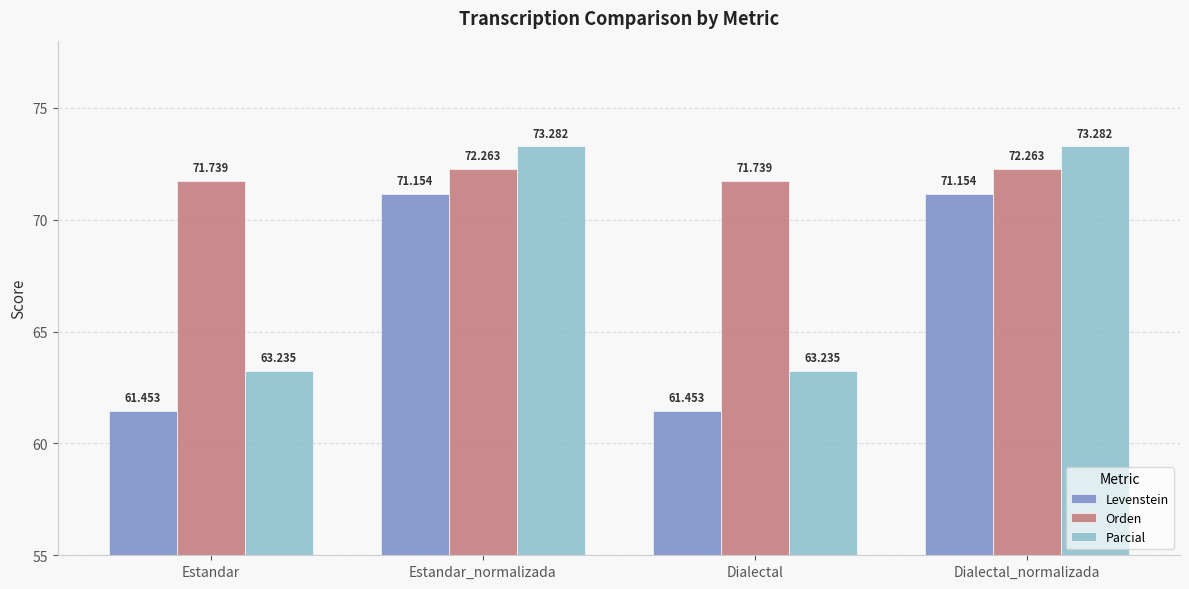

Which series has the largest range (max minus min)?

Parcial